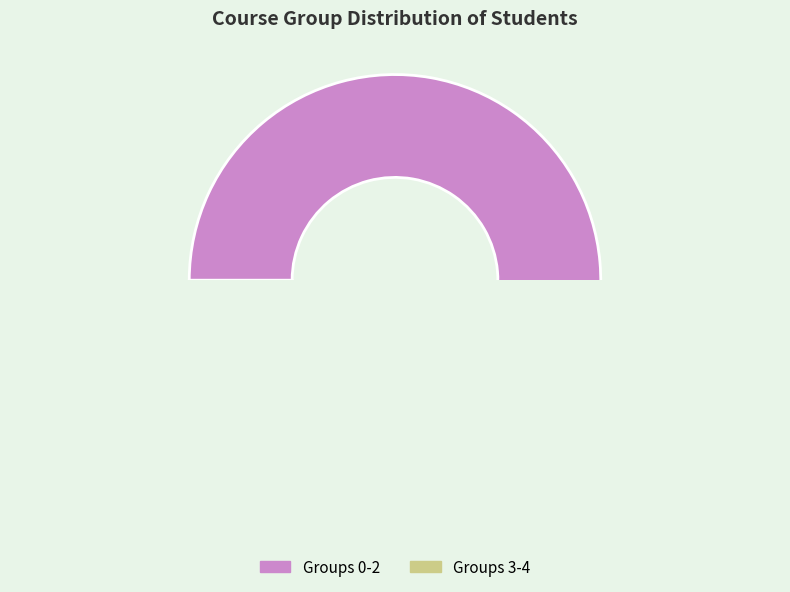

Do Groups 0-2 and Groups 3-4 together represent more than half of the pie?

Yes